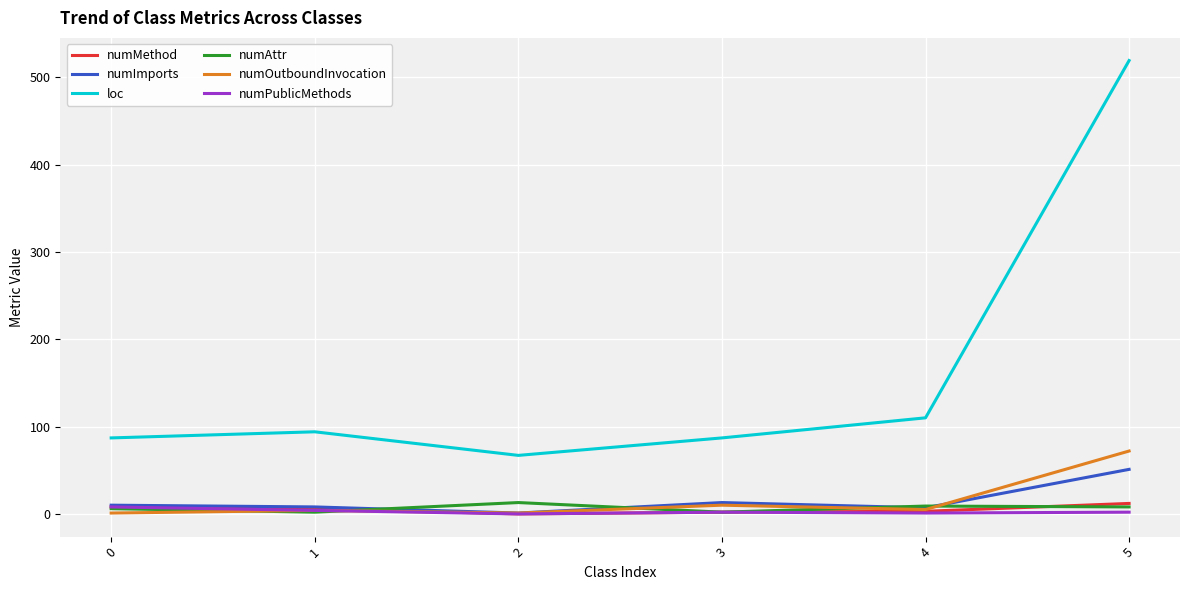

What is the total value across all series at 2?

82